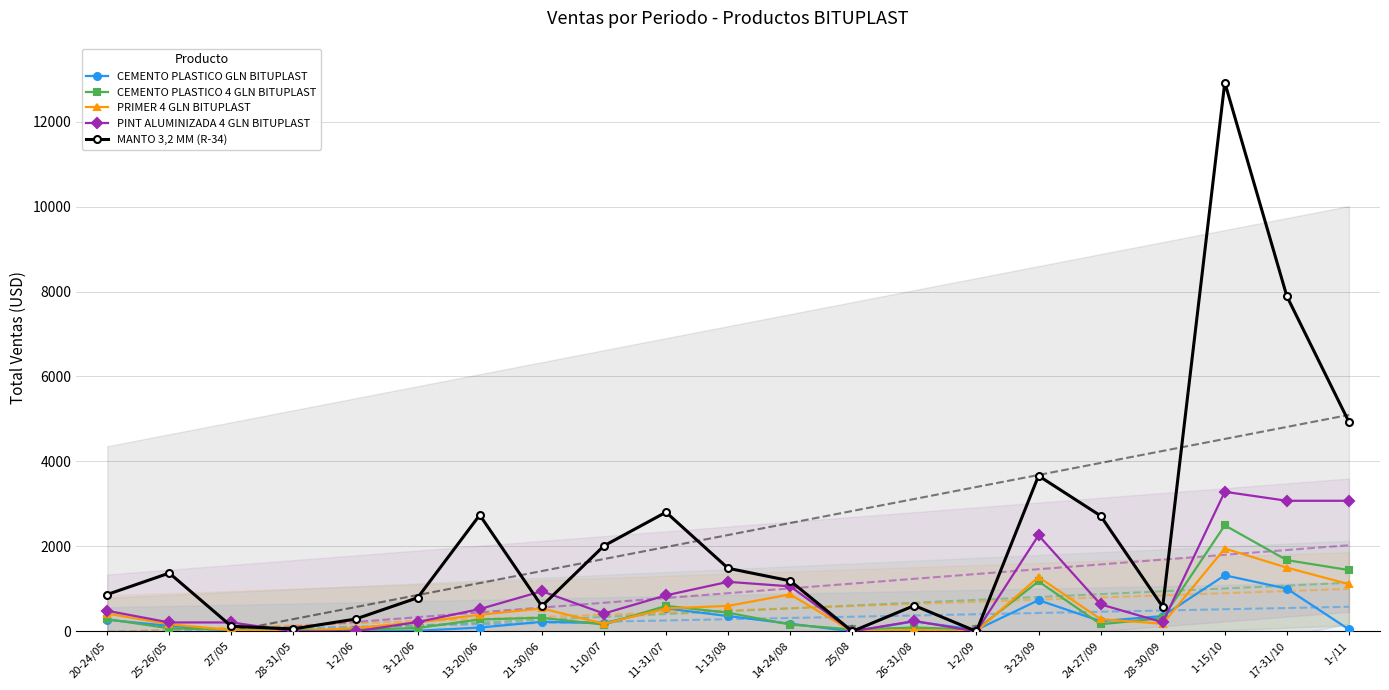

Which series has the largest total across all categories?

MANTO 3,2 MM (R-34)